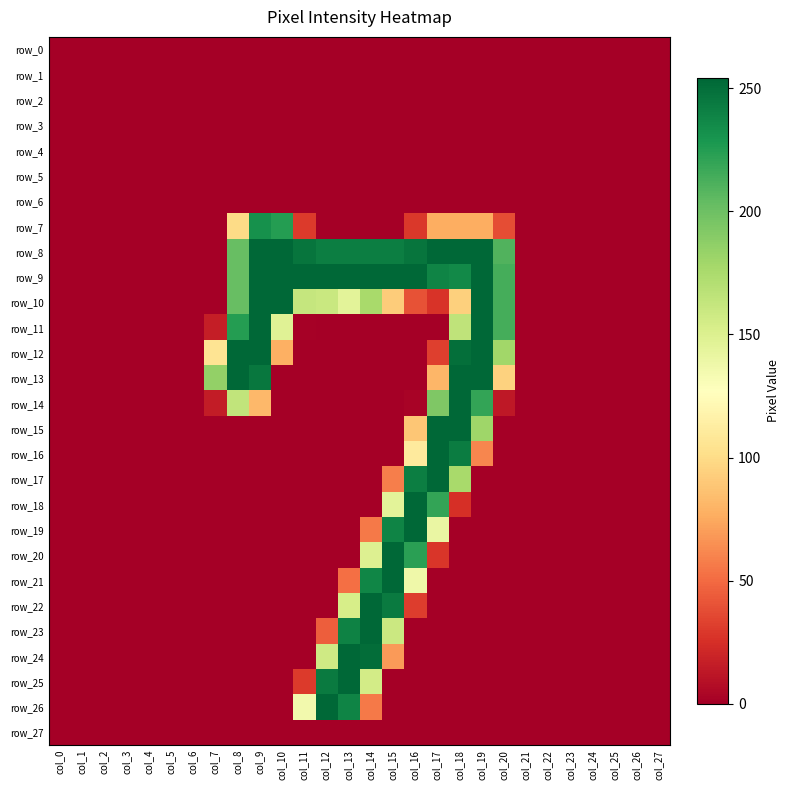

Is it true that row_15 equals 0 at col_4?

True